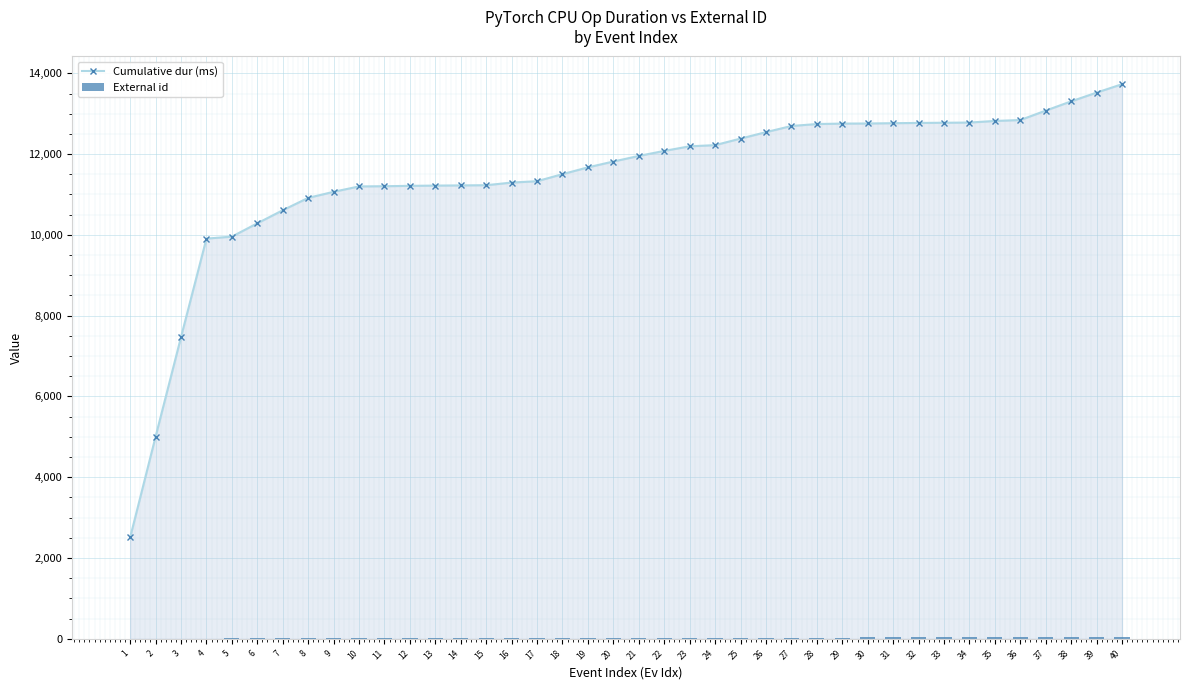

What is the maximum value shown in the chart?

13730.8